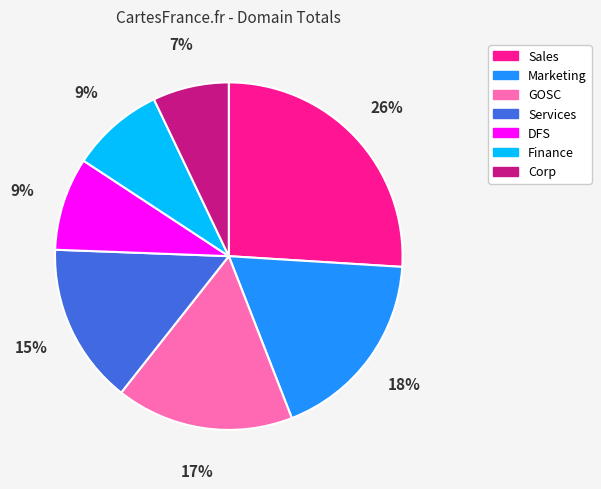

To the nearest percent, what is the combined percentage of Sales and Finance?

35%